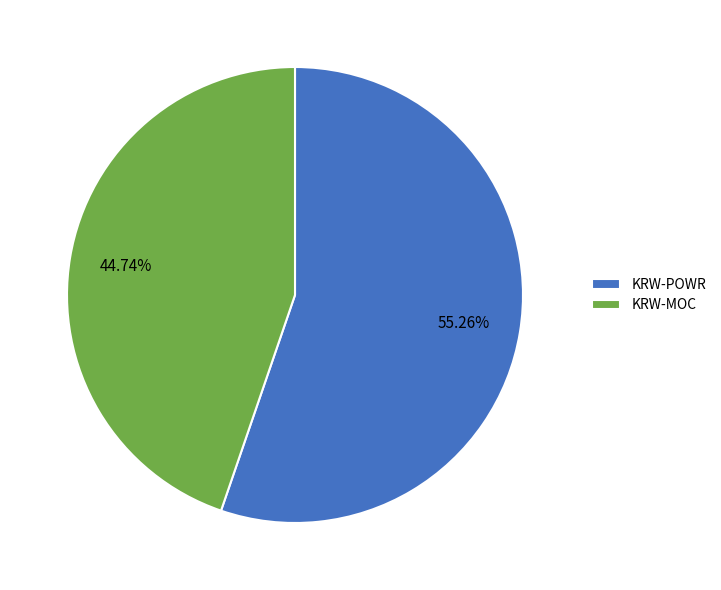

Is it true that KRW-POWR is 44% of the pie?

False